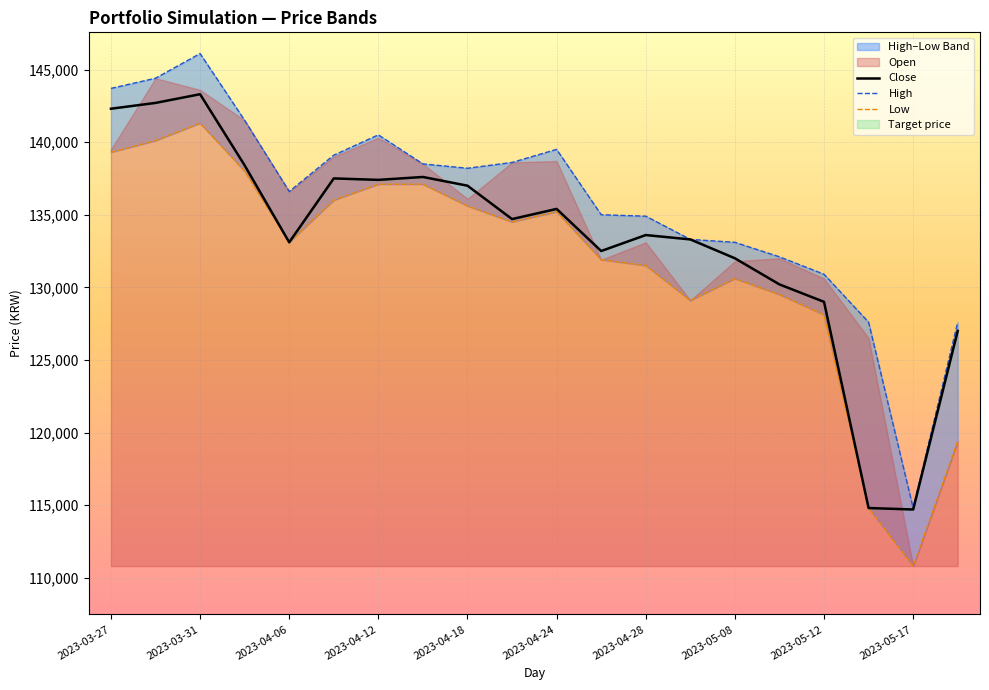

The value of Close at 2023-05-08 is 232557. True or false?

False